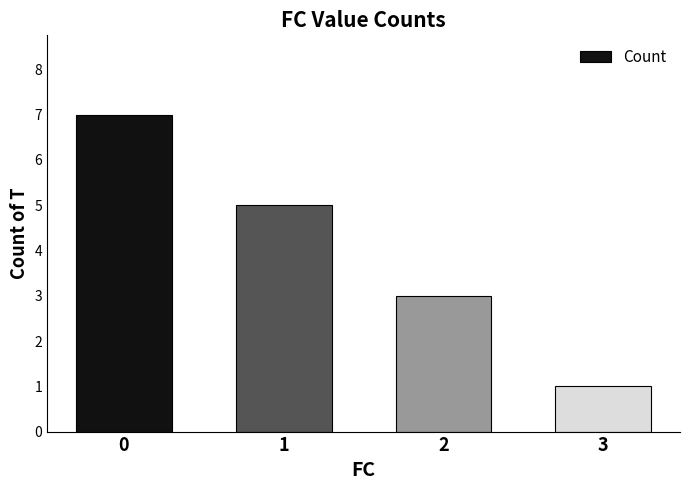

Rank the categories by value from highest to lowest.

0, 1, 2, 3